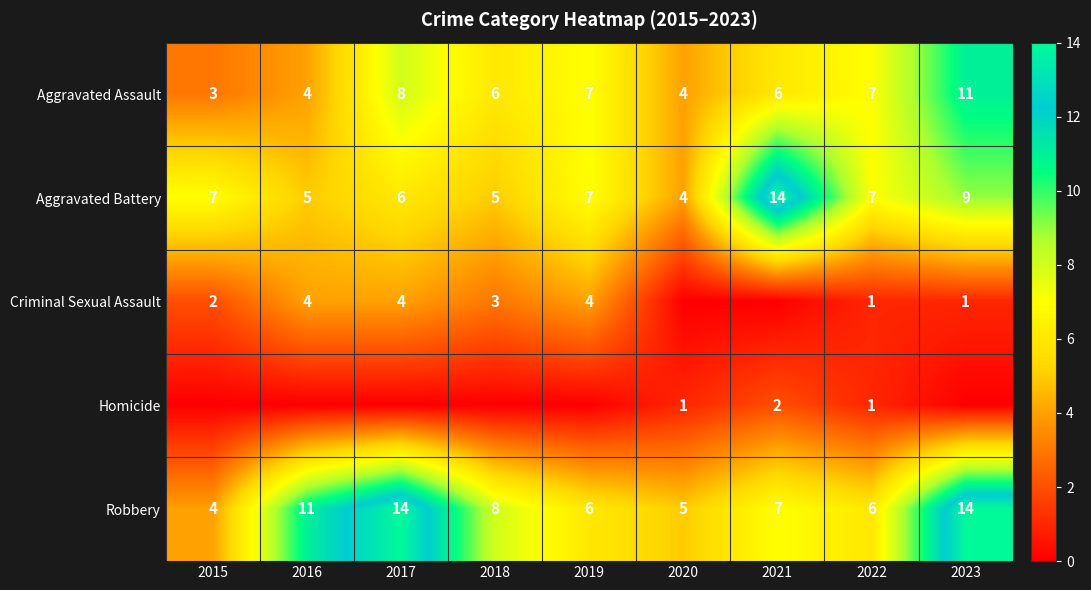

How many Aggravated Assault values are between 4 and 7?

6